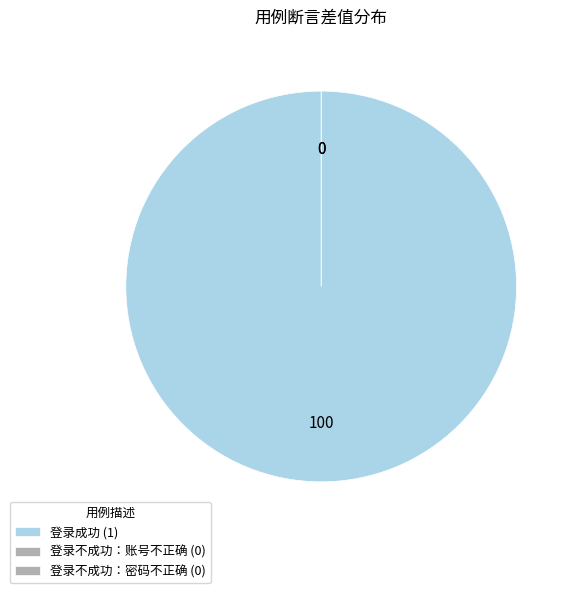

To the nearest percent, what is the combined percentage of 登录成功 and 登录不成功：账号不正确?

100%